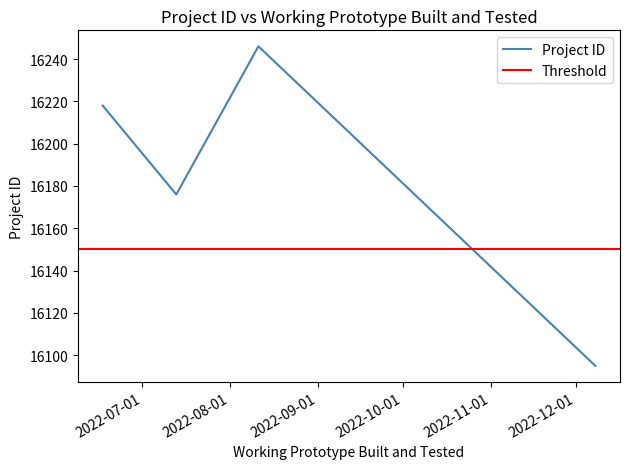

Does the chart display data point markers on the line(s)?

No